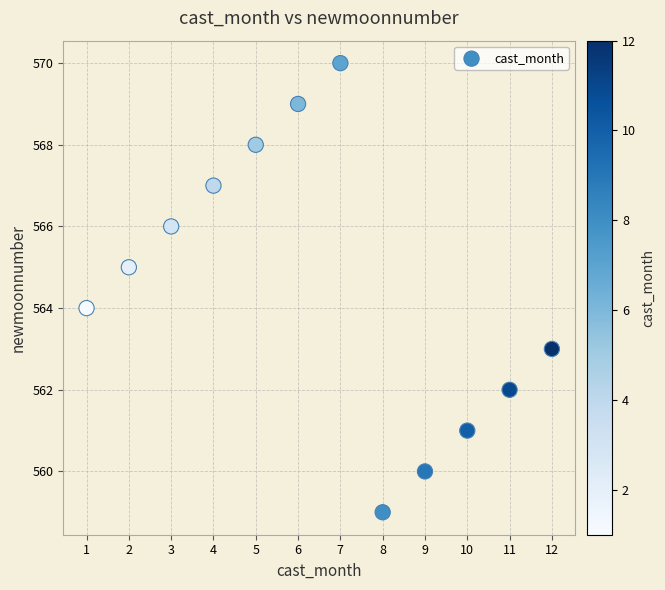

What is the range of Y values (max minus min)?

11